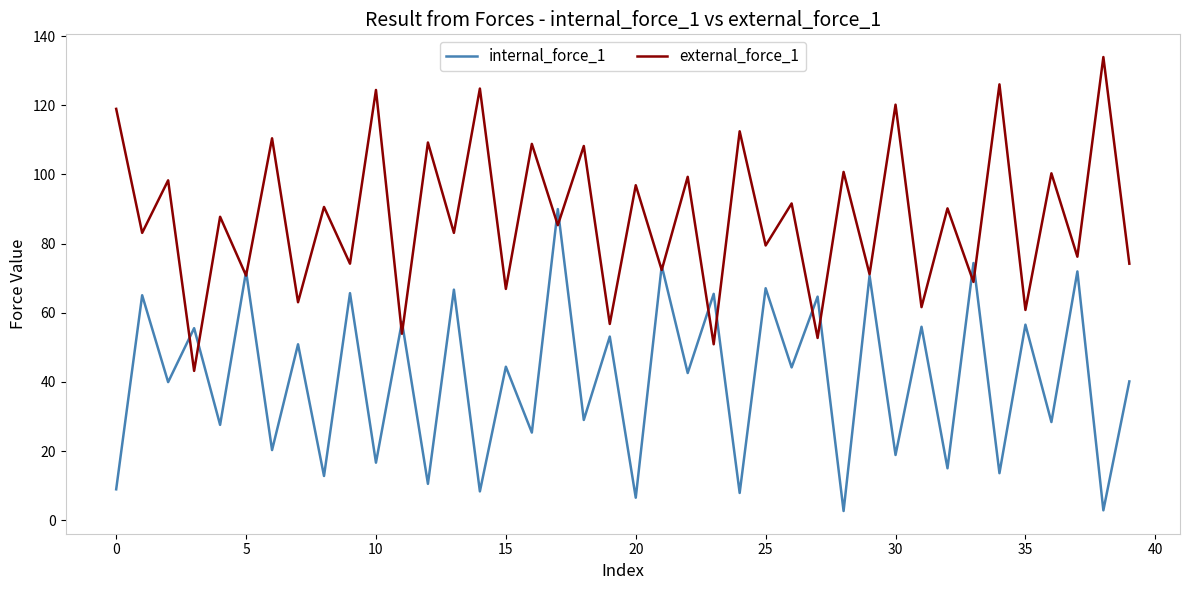

True or false: internal_force_1 has more than 0 interior local peaks.

True